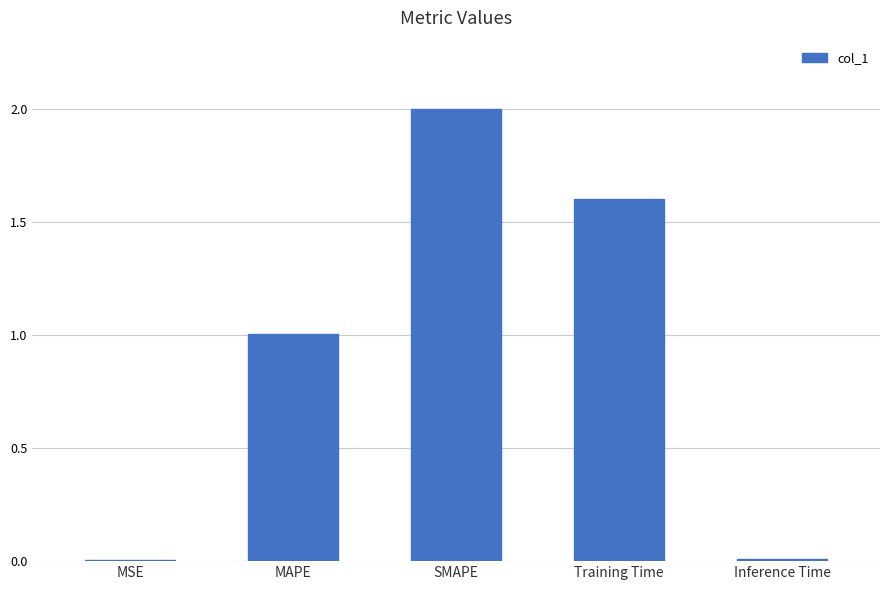

What is the sum of all values?

4.6